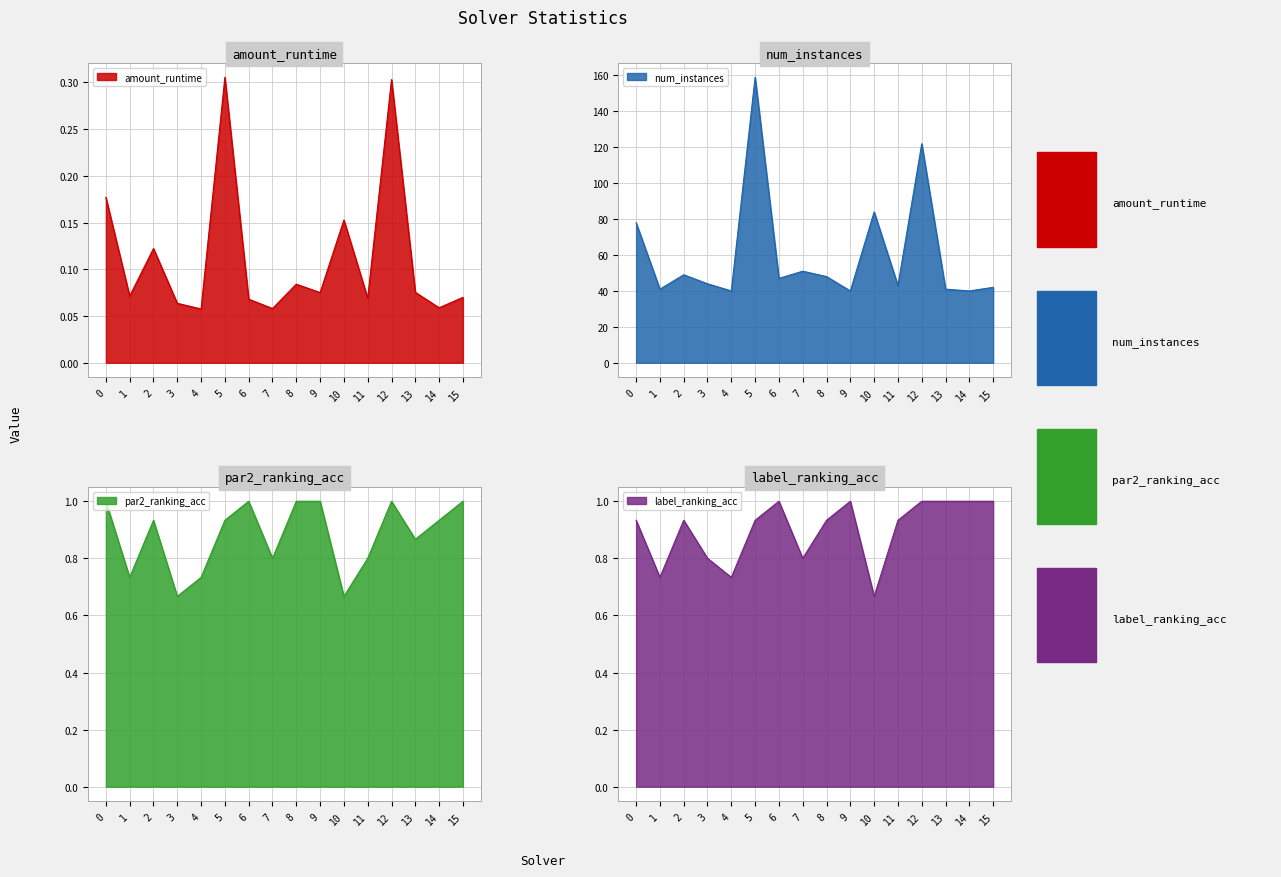

The amount_runtime series shows 0.1 at 4. True or false?

True